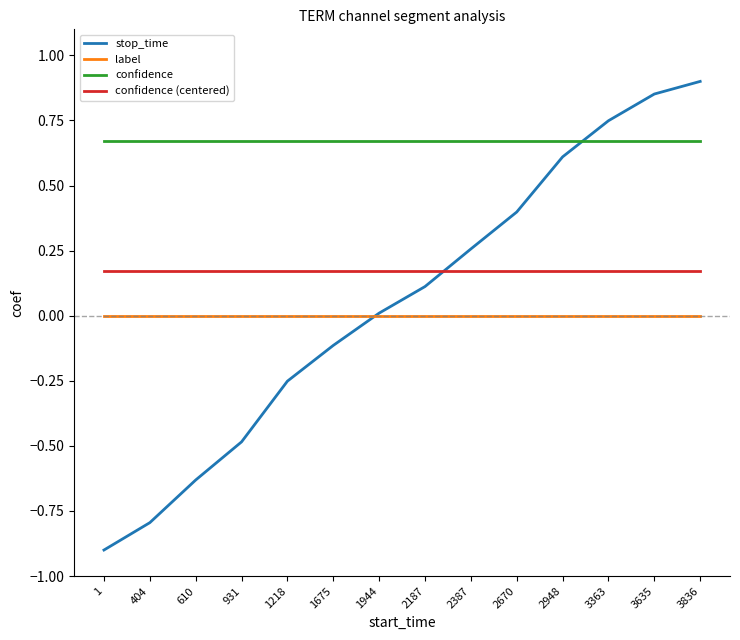

At which category does the chart reach its peak across all series?

3836